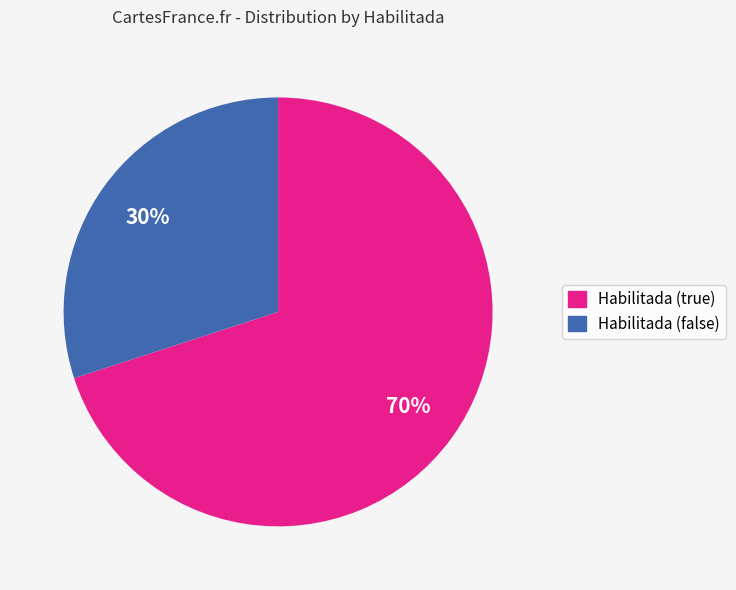

To the nearest percent, what is the combined percentage of Habilitada (true) and Habilitada (false)?

100%